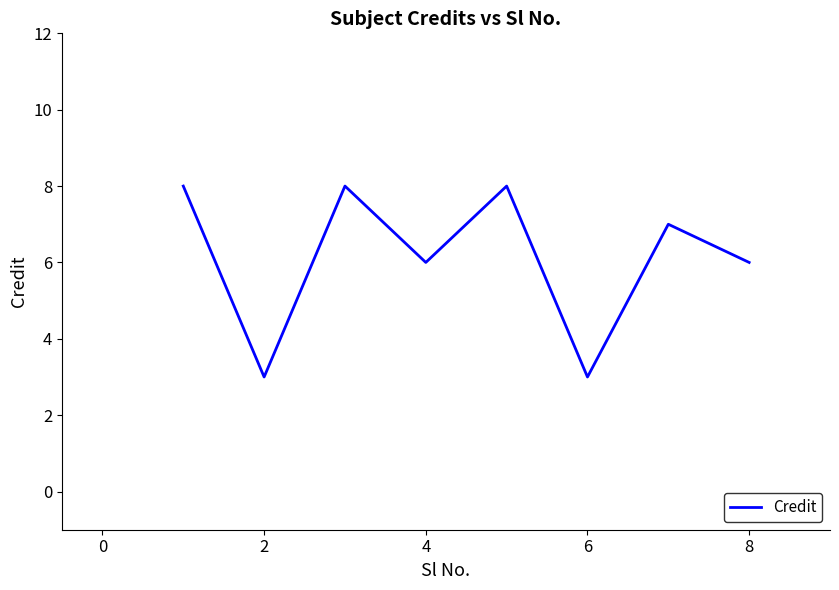

What is the difference between the second highest and minimum values?

5